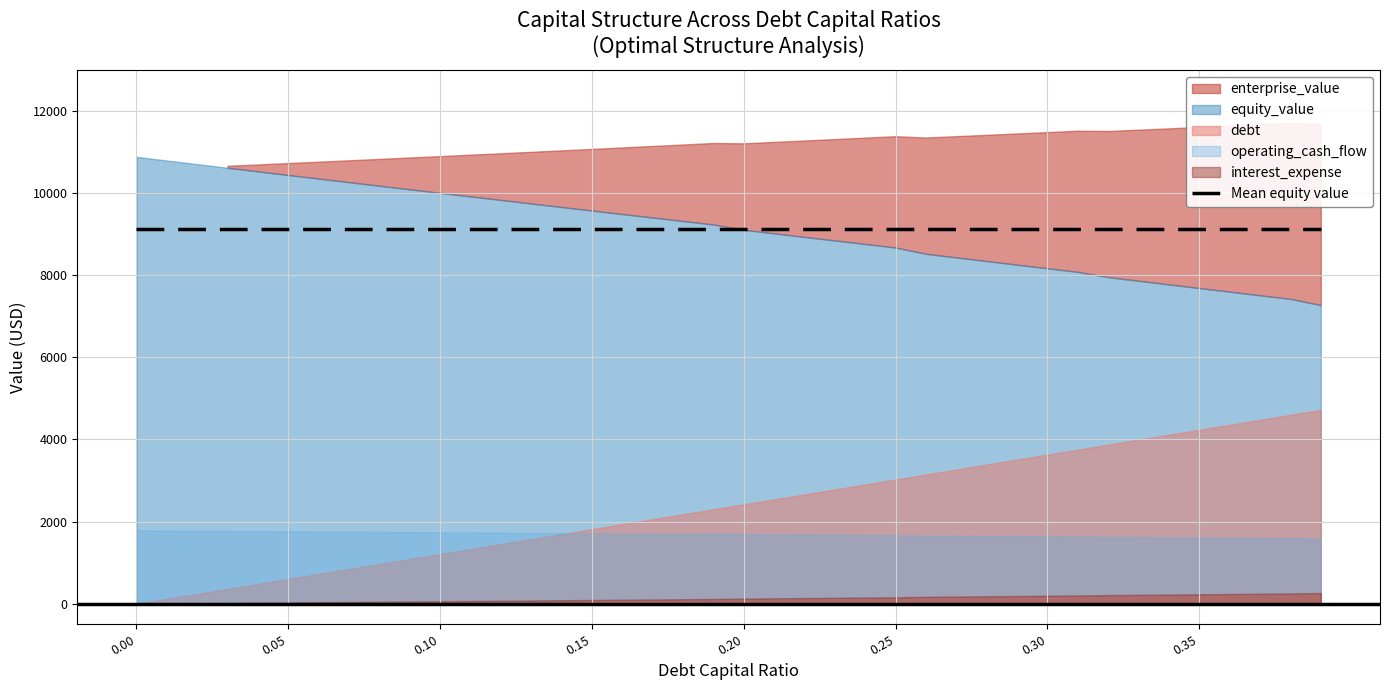

How many data points in interest_expense are above 125?

20